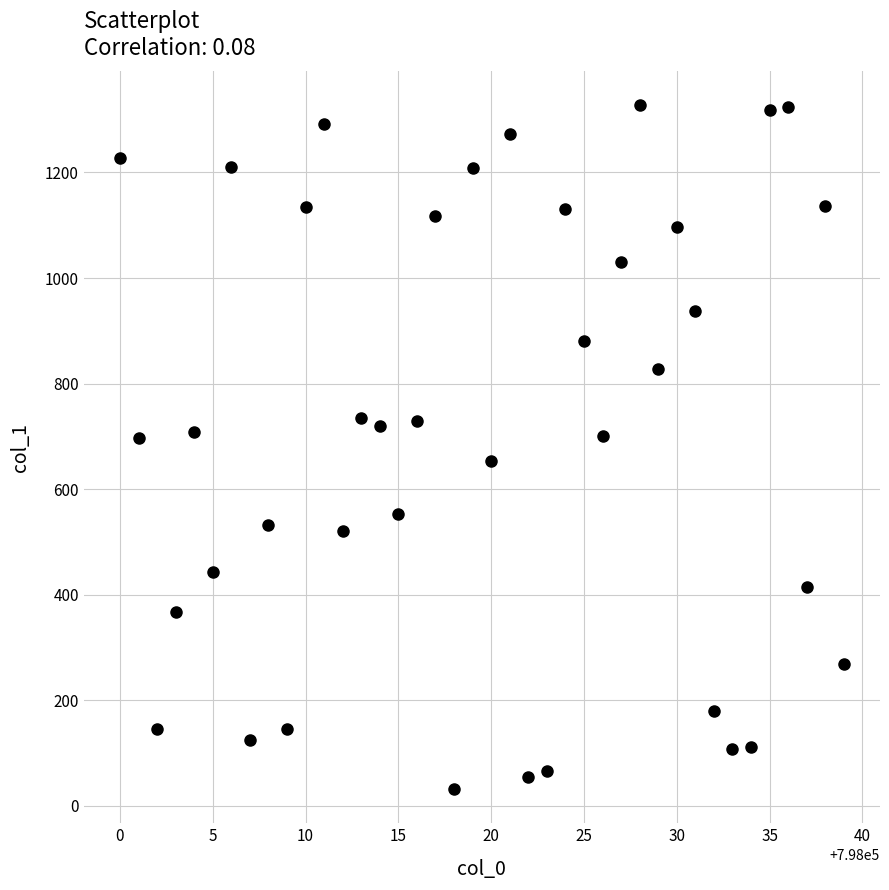

What is the range of X values (max minus min)?

39